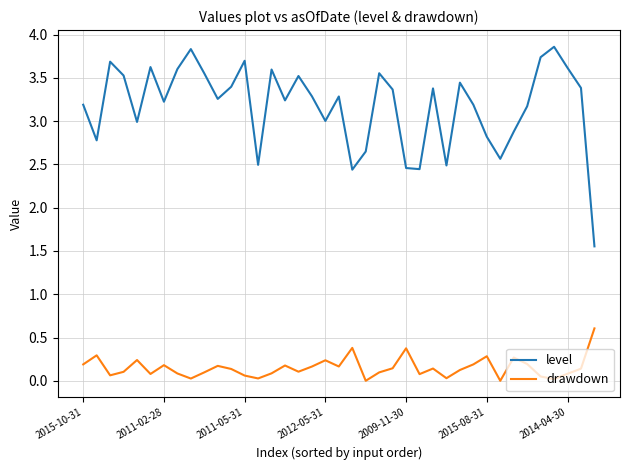

What is the maximum value shown in the chart?

3.9